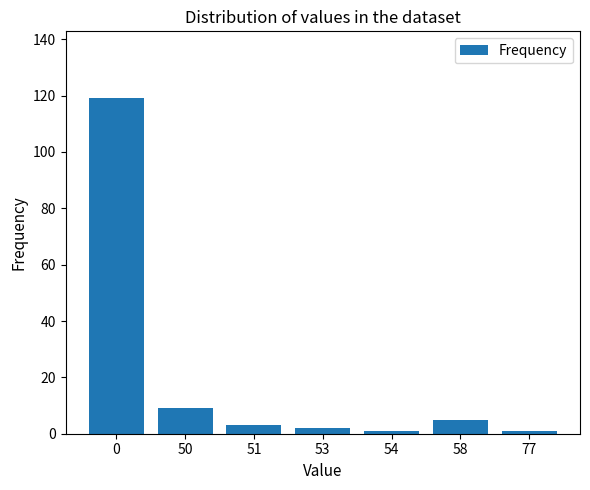

What is the difference between the maximum and minimum values?

118